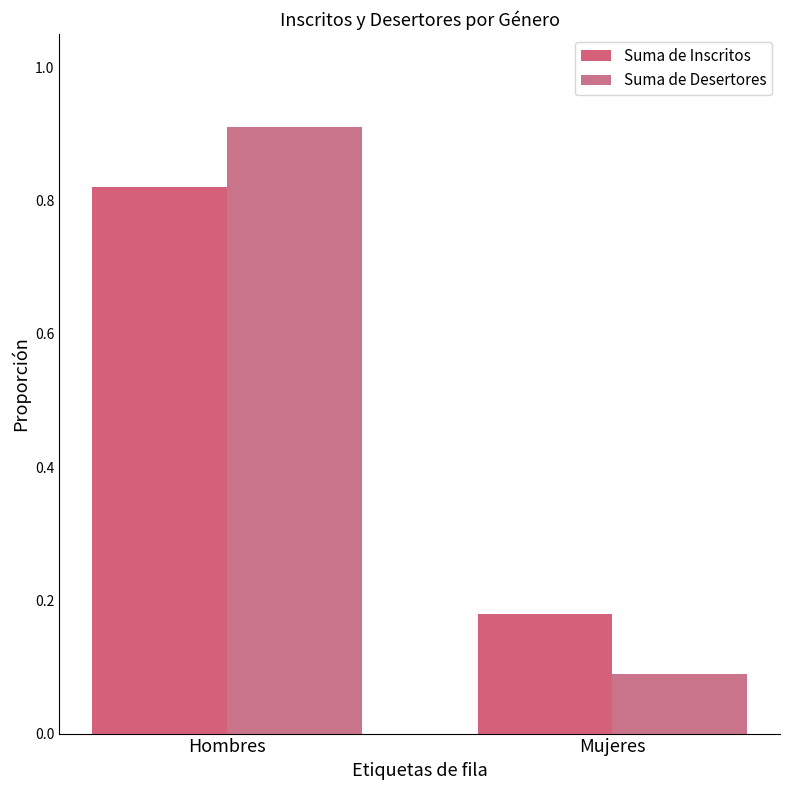

At which label does Suma de Inscritos reach its peak?

Hombres